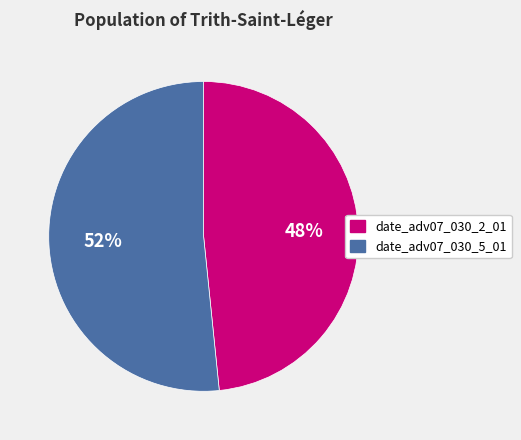

Is the sum of date_adv07_030_2_01 and date_adv07_030_5_01 greater than half?

Yes